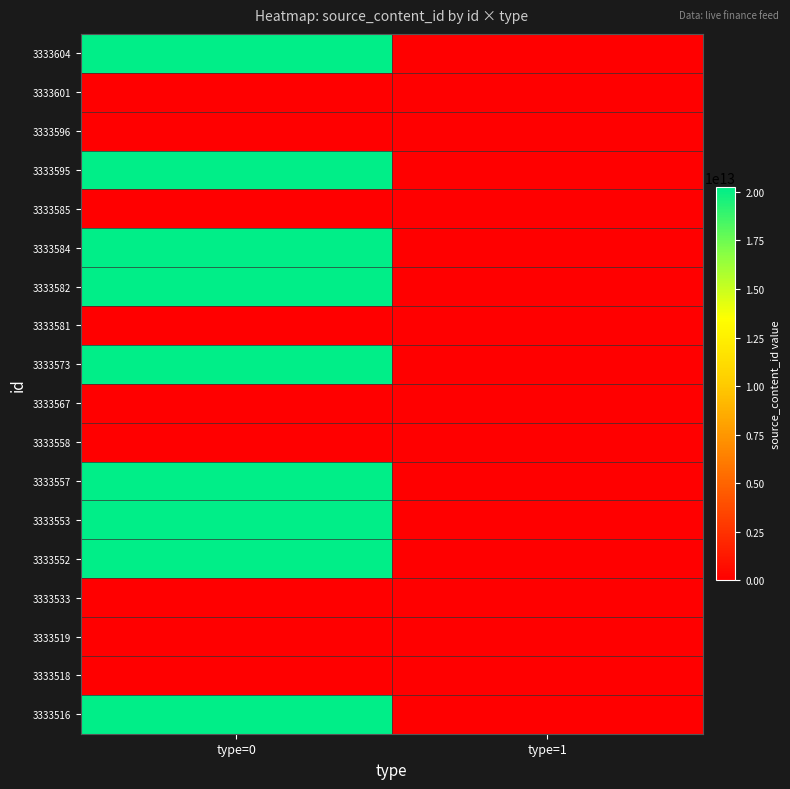

Reading left to right, what are all the values shown in this chart?

3333604: type=0=20231025093222	type=1=0
3333601: type=0=0	type=1=0
3333596: type=0=0	type=1=0
3333595: type=0=20231025092550	type=1=0
3333585: type=0=0	type=1=0
3333584: type=0=20231025092315	type=1=0
3333582: type=0=20231025092154	type=1=0
3333581: type=0=0	type=1=0
3333573: type=0=20231025091628	type=1=0
3333567: type=0=0	type=1=0
3333558: type=0=0	type=1=0
3333557: type=0=20231025090406	type=1=0
3333553: type=0=20231025090207	type=1=0
3333552: type=0=20231025090034	type=1=0
3333533: type=0=0	type=1=0
3333519: type=0=0	type=1=0
3333518: type=0=0	type=1=0
3333516: type=0=20231025082846	type=1=0